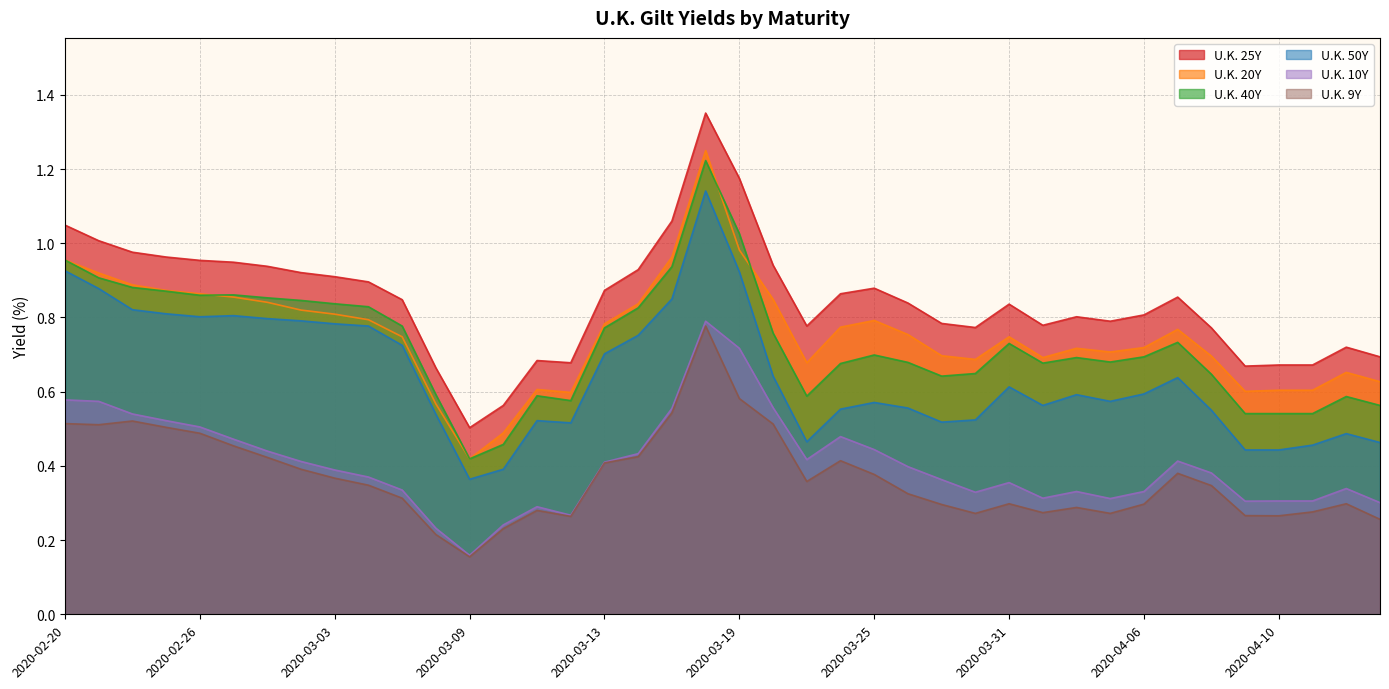

What is the approximate value of U.K. 9Y at 2020-02-21?

0.5